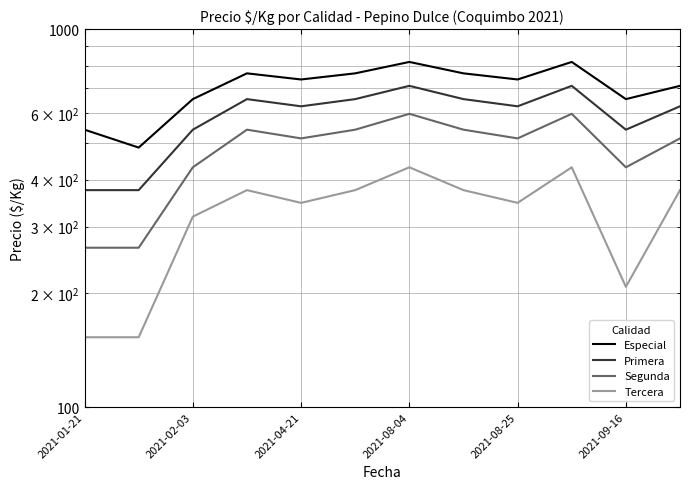

How many data points does each series have?

12